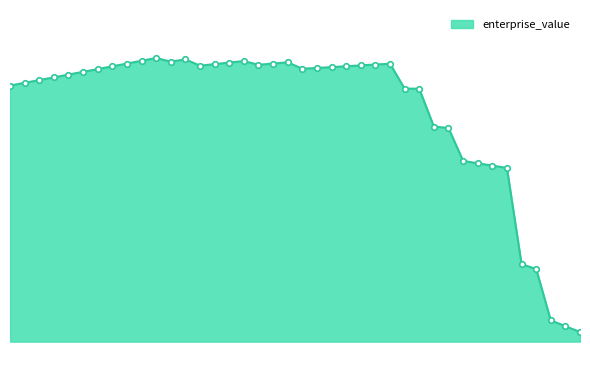

What is the maximum value shown in the chart?

29.7